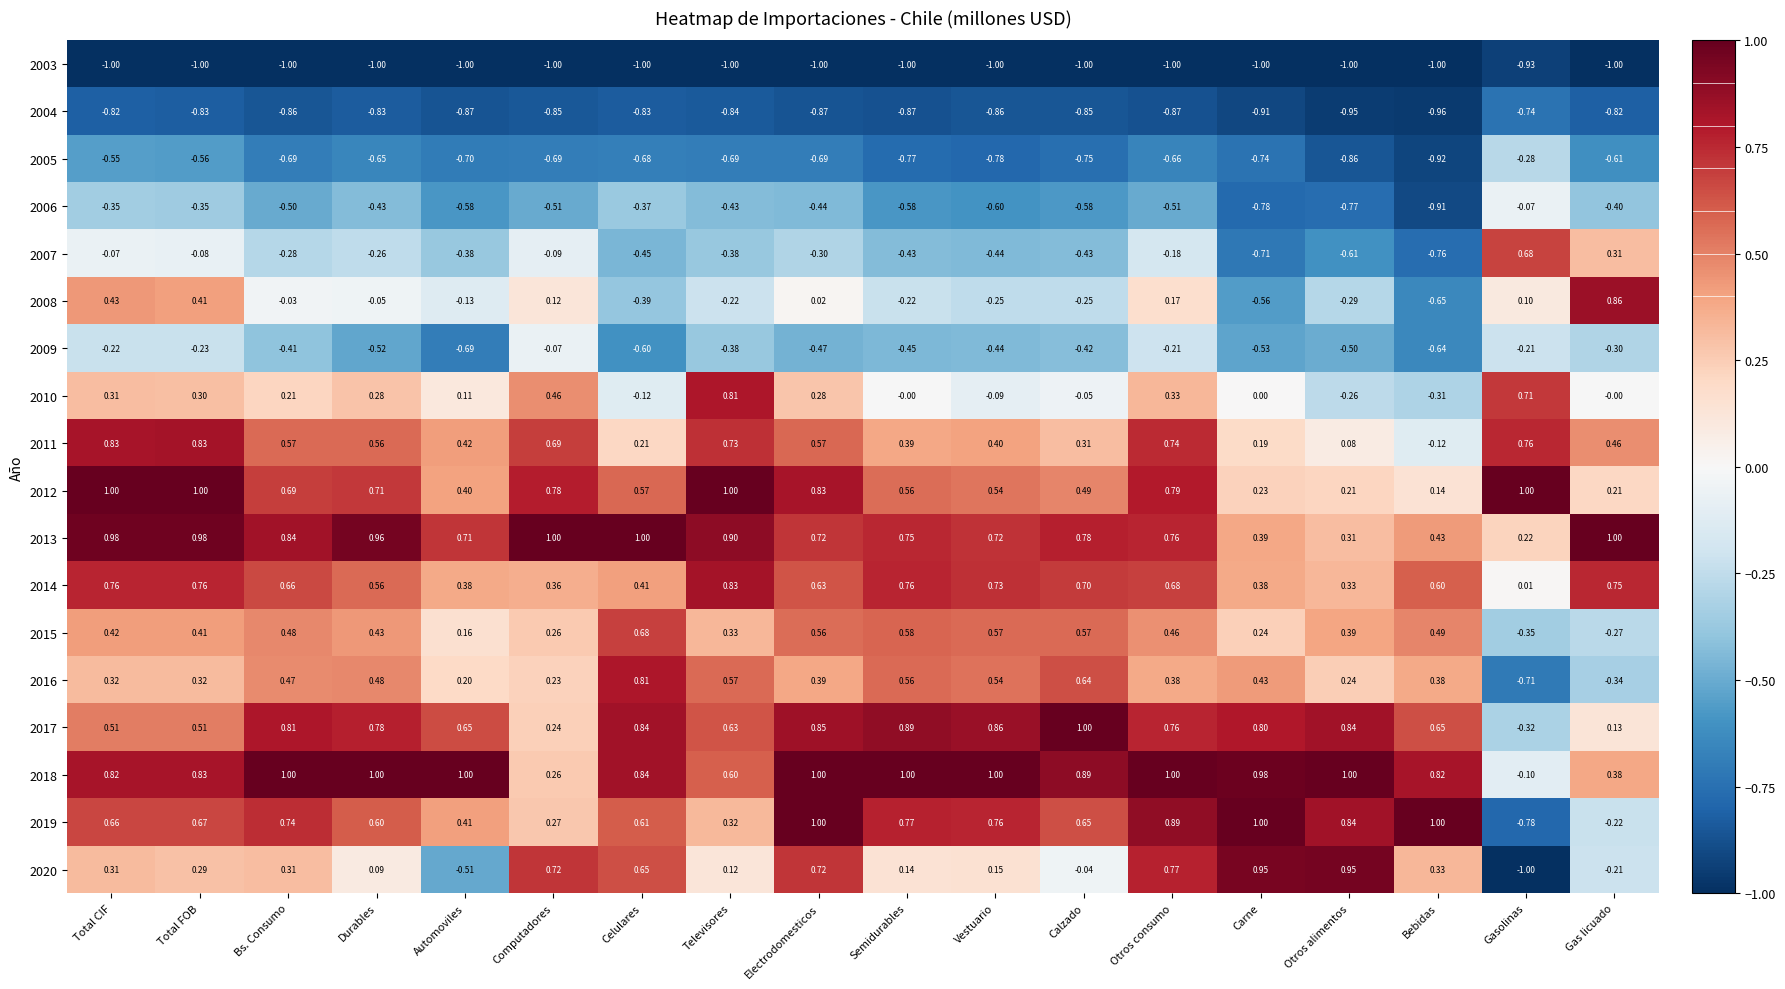

At which label does 2018 first exceed 0?

Total CIF